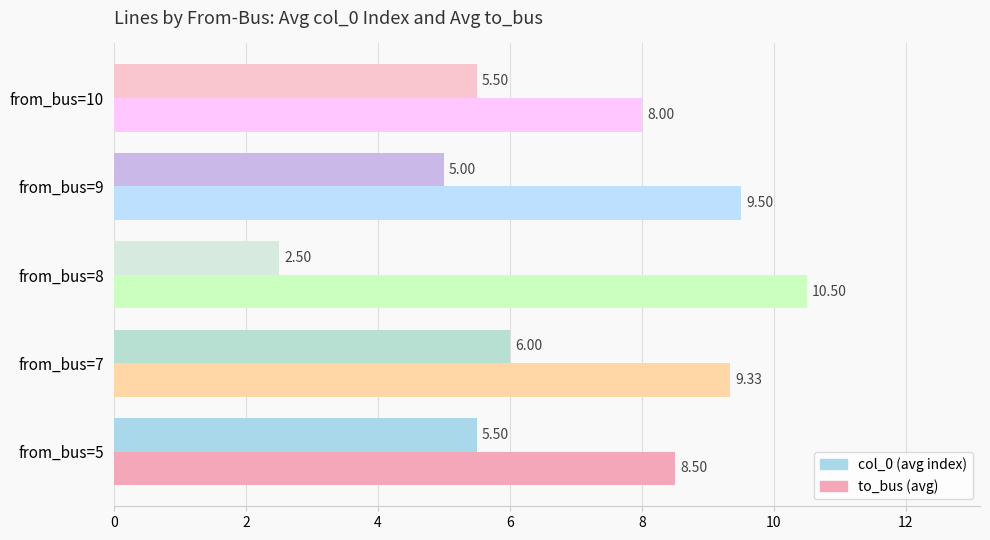

How many values in the col_0 (avg index) series are below 5?

1